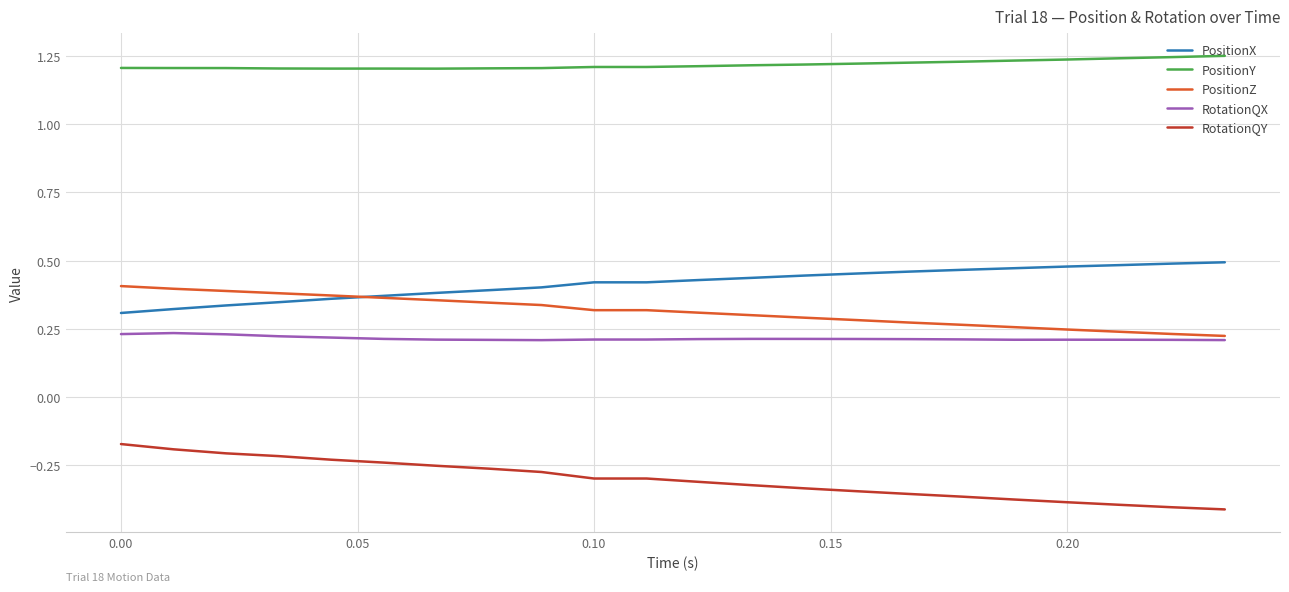

Which series has the largest total across all categories?

PositionY